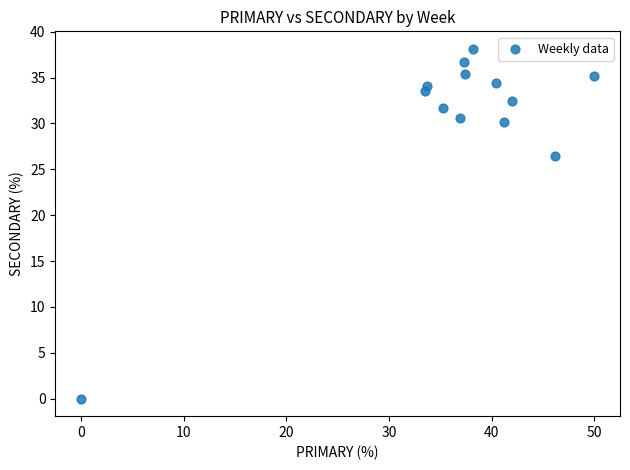

What Y value in the scatter plot is closest to 19?

26.5